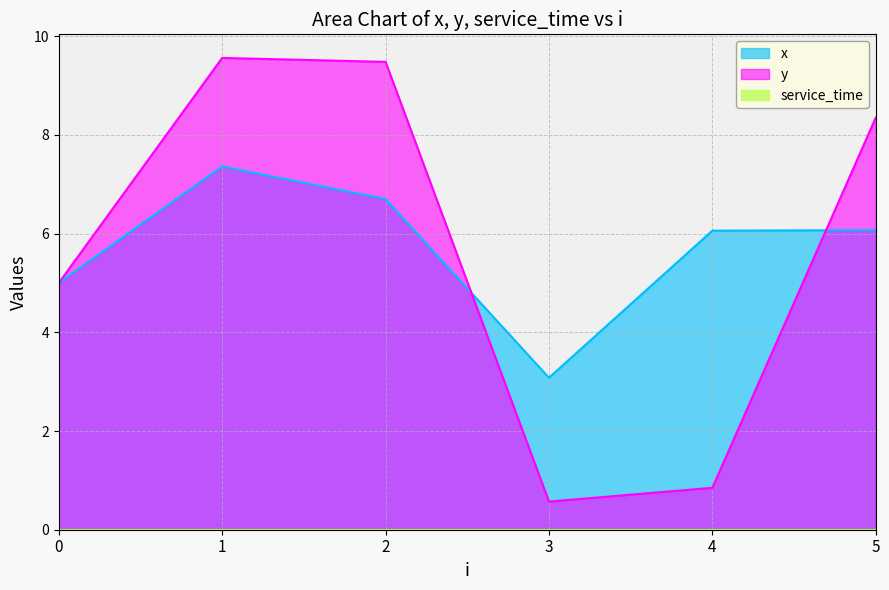

How many interior local peaks does the x series have?

1